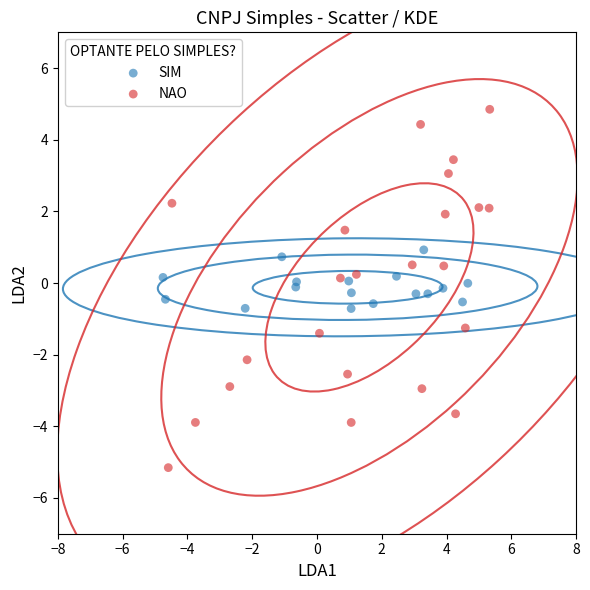

Which series reaches the minimum Y coordinate?

NAO